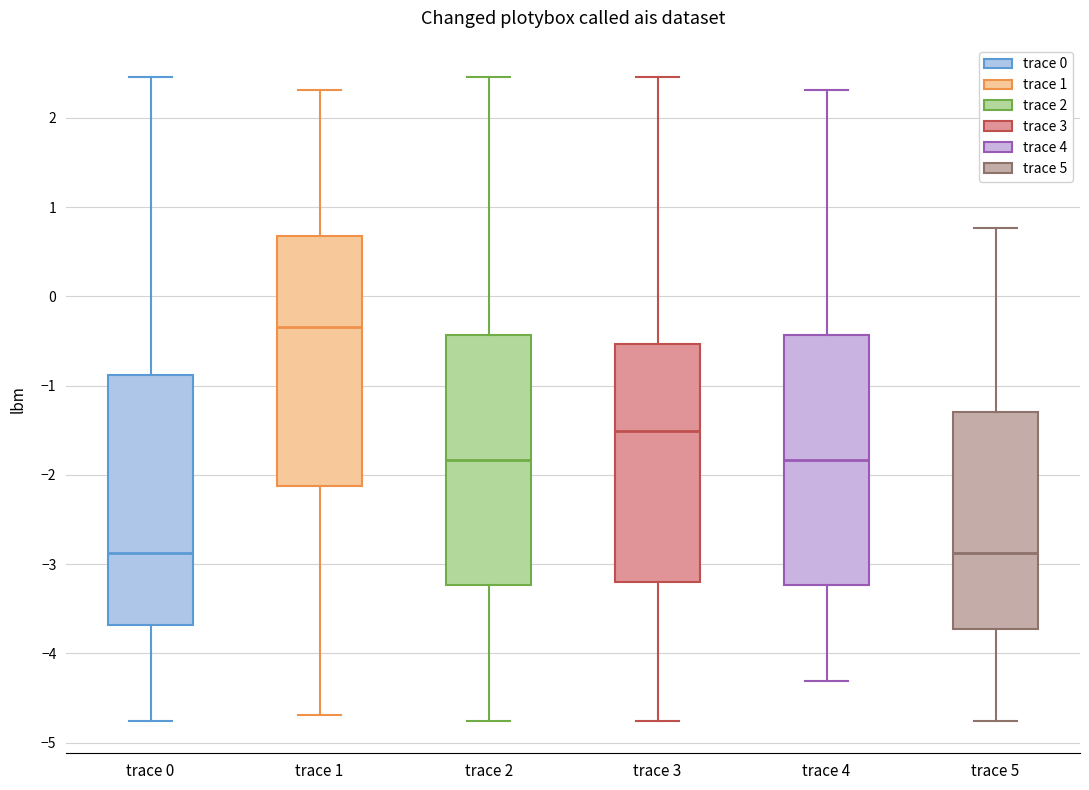

Where does the lower whisker of the box for trace 5 end on the y-axis? The values are not printed on the chart, so give them approximately, as read against the axis.

-4.8